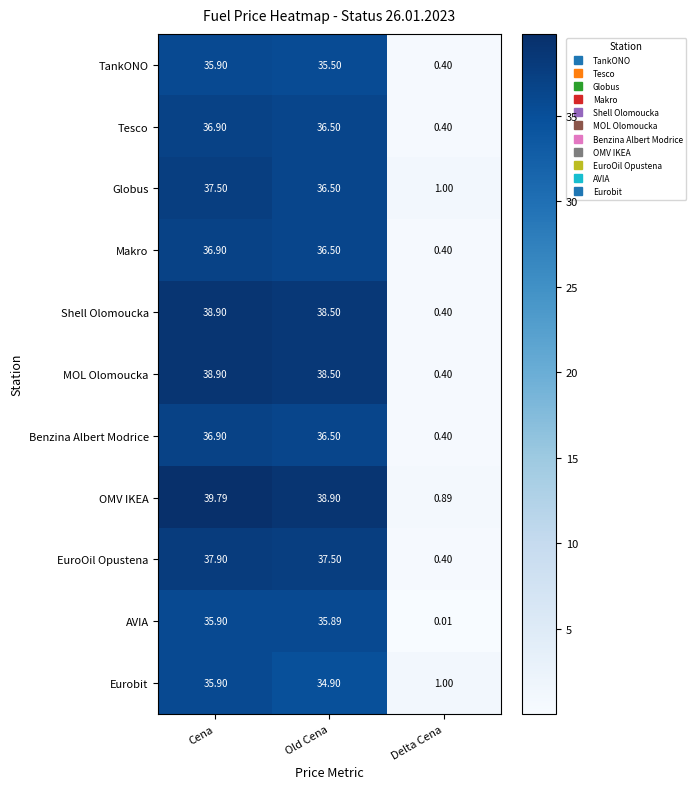

Which category has the lowest value in the MOL Olomoucka series?

Delta Cena